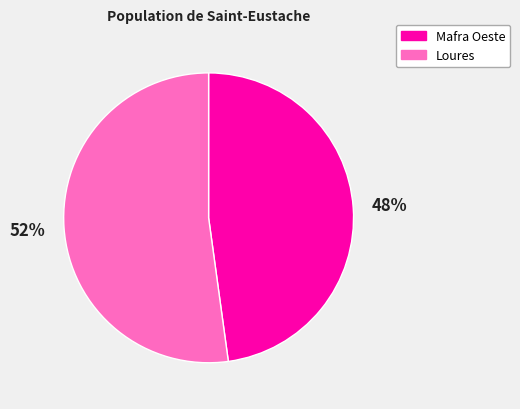

To the nearest percent, what portion does Mafra Oeste represent?

48%